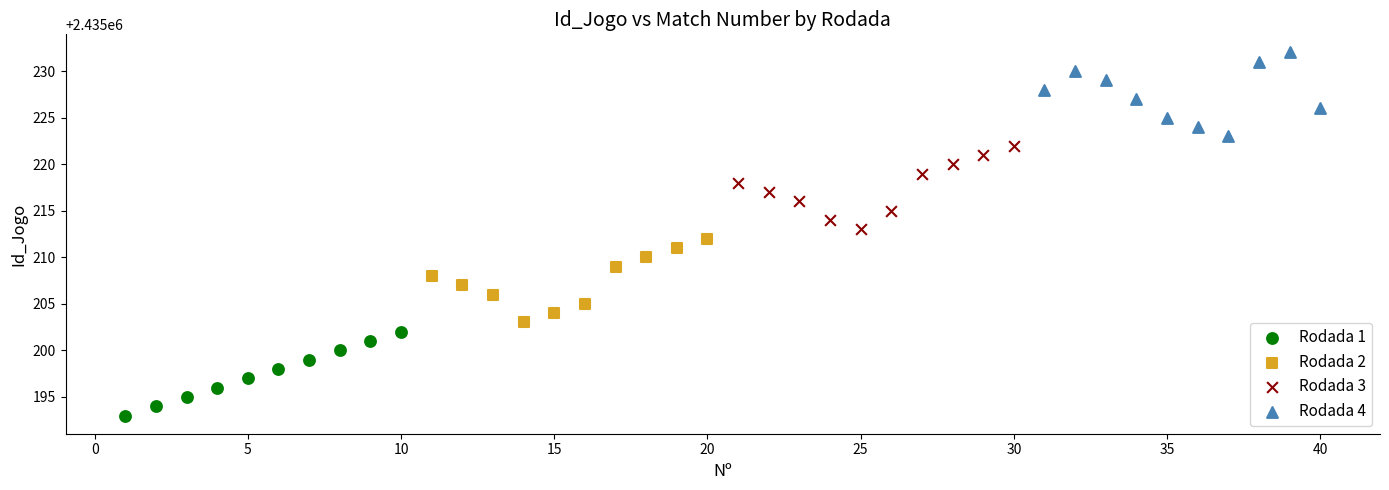

Which series contains the highest Y value?

Rodada 4